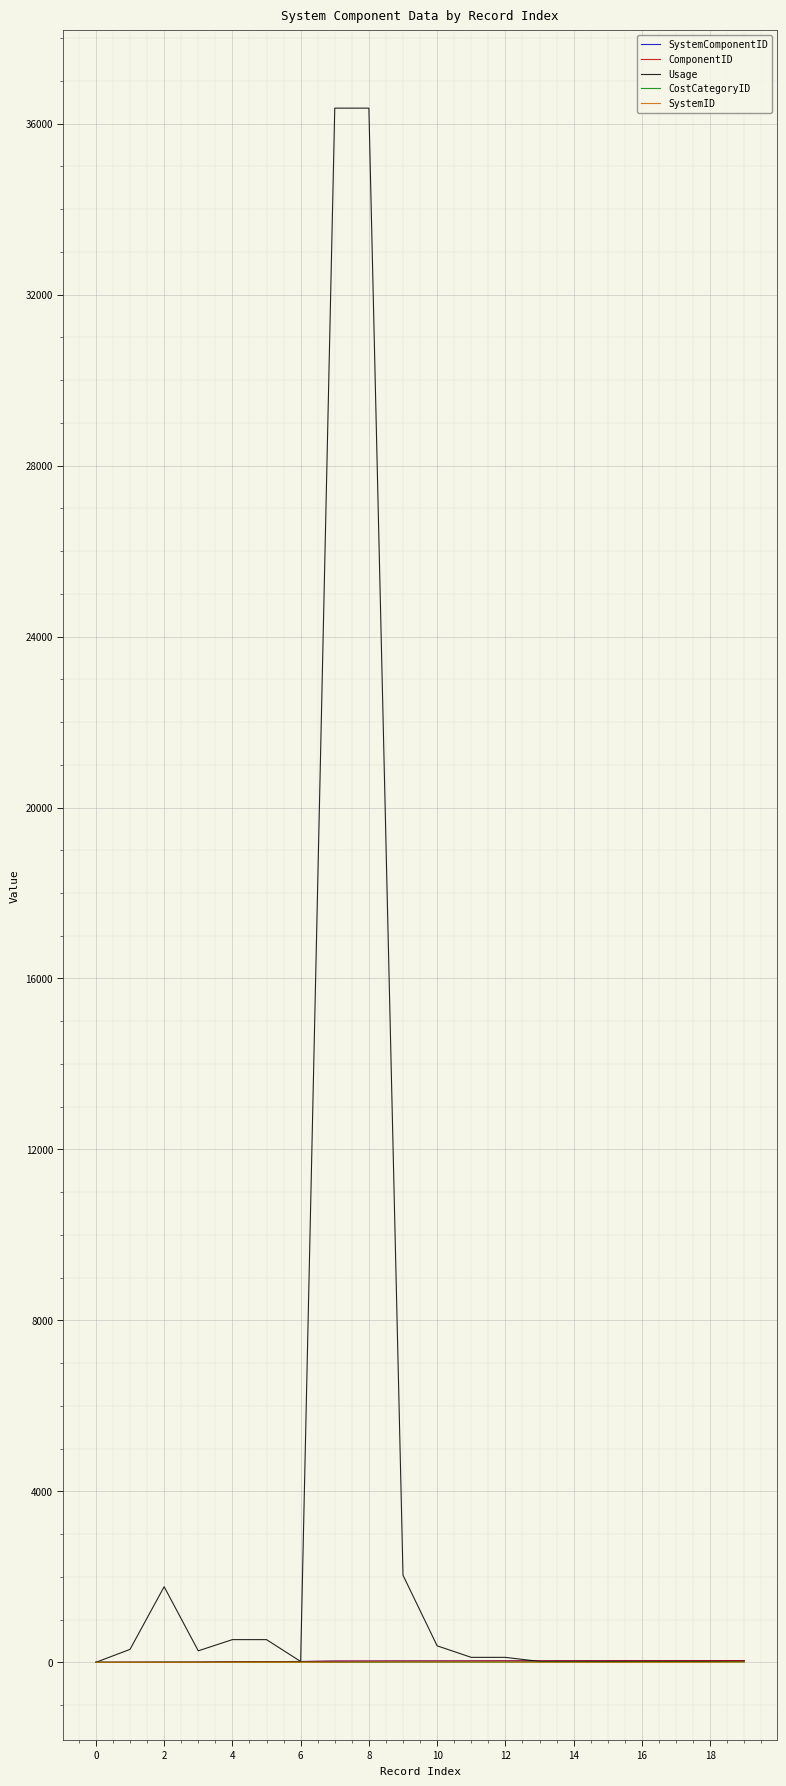

What is the greatest value displayed?

36364